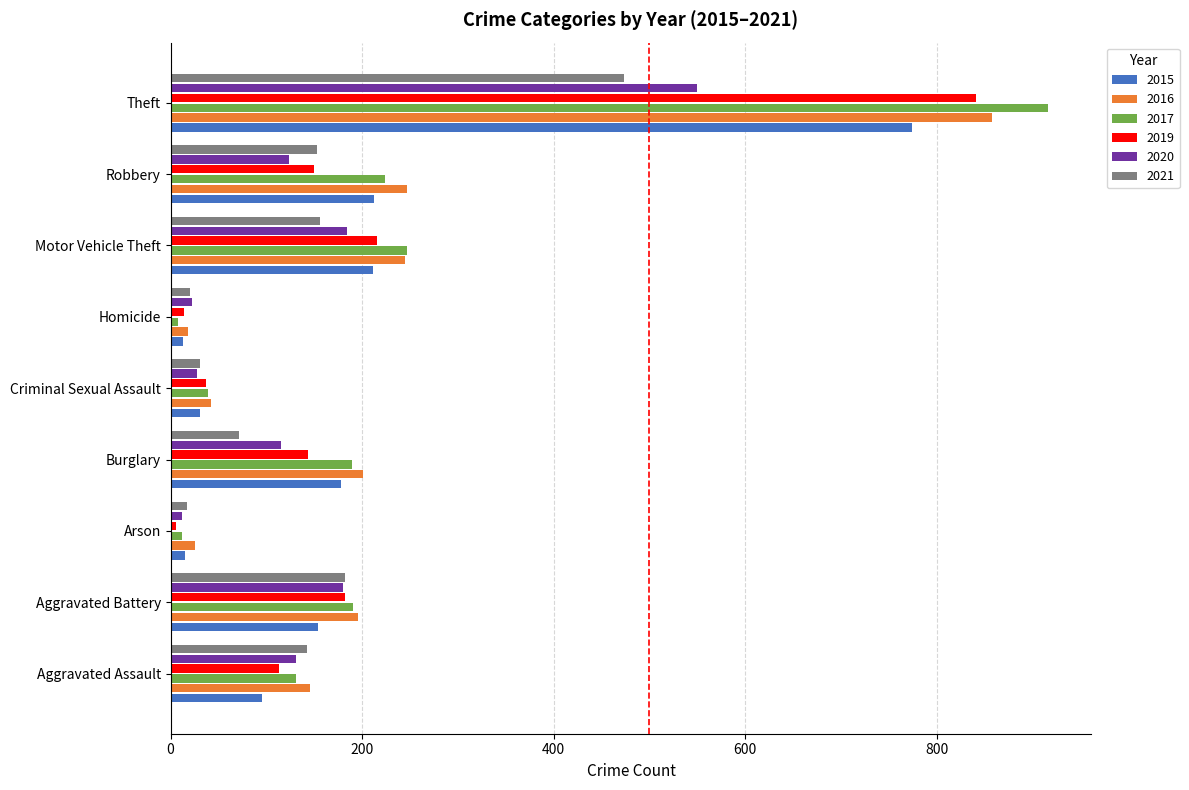

Between Criminal Sexual Assault and Robbery, which series saw the biggest shift?

2016